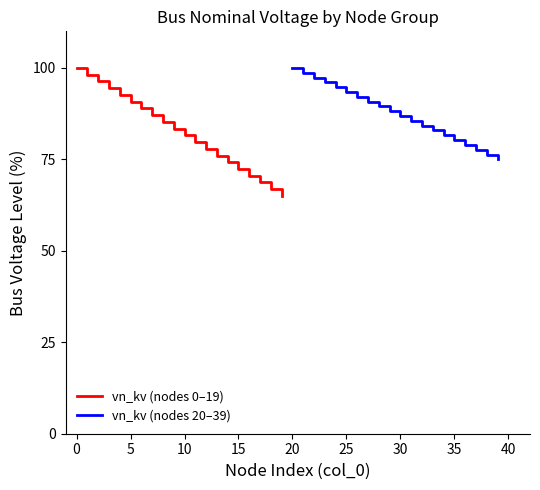

Reading left to right, transcribe all the data shown in this chart.

vn_kv (nodes 0–19): 100.0	98.2	96.3	94.5	92.6	90.8	88.9	87.1	85.3	83.4	81.6	79.7	77.9	76.1	74.2	72.4	70.5	68.7	66.8	65.0
vn_kv (nodes 20–39): 100.0	98.7	97.4	96.1	94.7	93.4	92.1	90.8	89.5	88.2	86.8	85.5	84.2	82.9	81.6	80.3	78.9	77.6	76.3	75.0